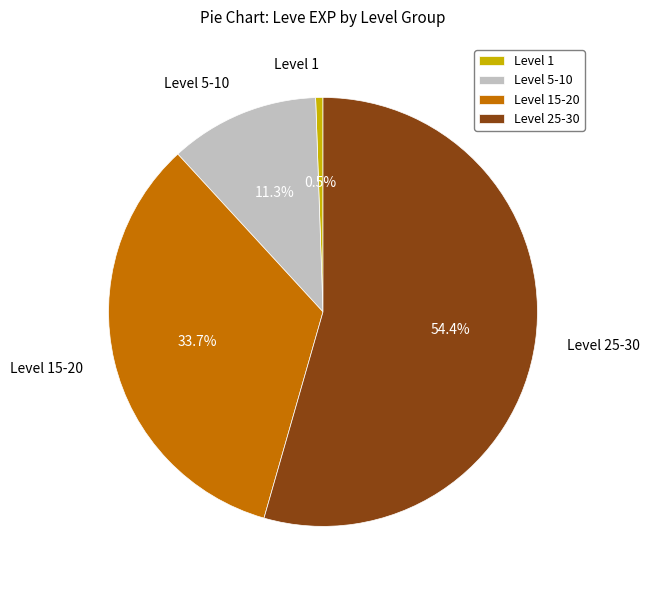

Is there a majority slice in this chart?

Yes